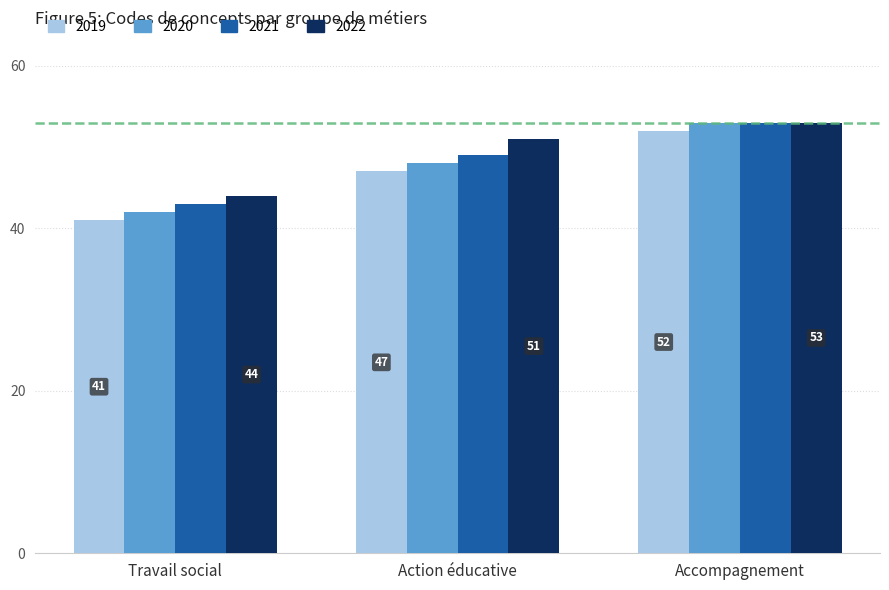

The value of 2020 at Action éducative is 81. True or false?

False